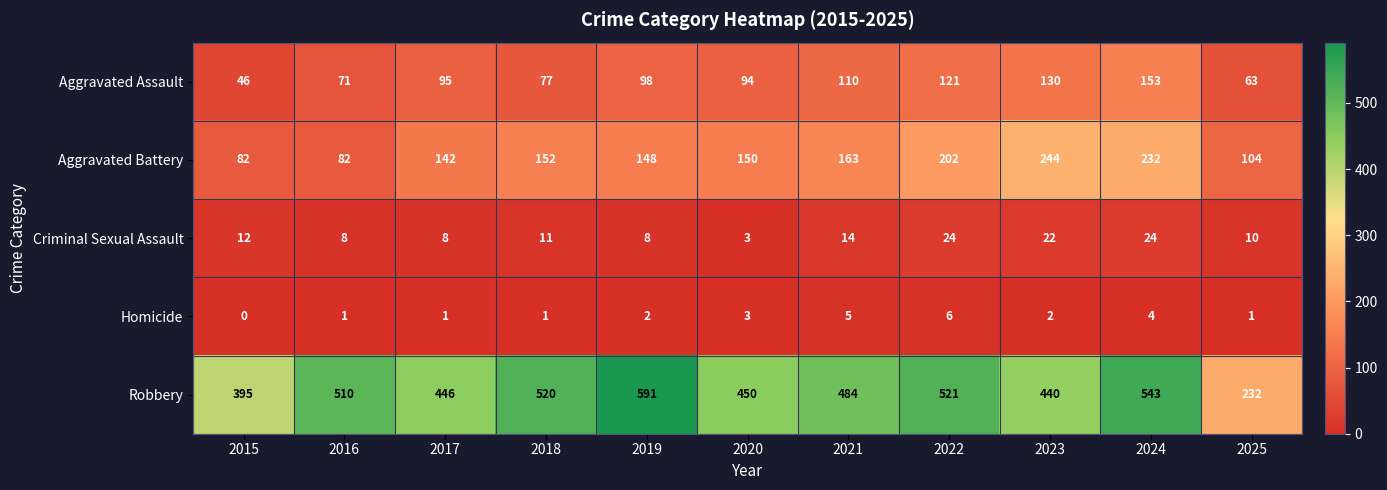

Which series has the largest total across all categories?

Robbery